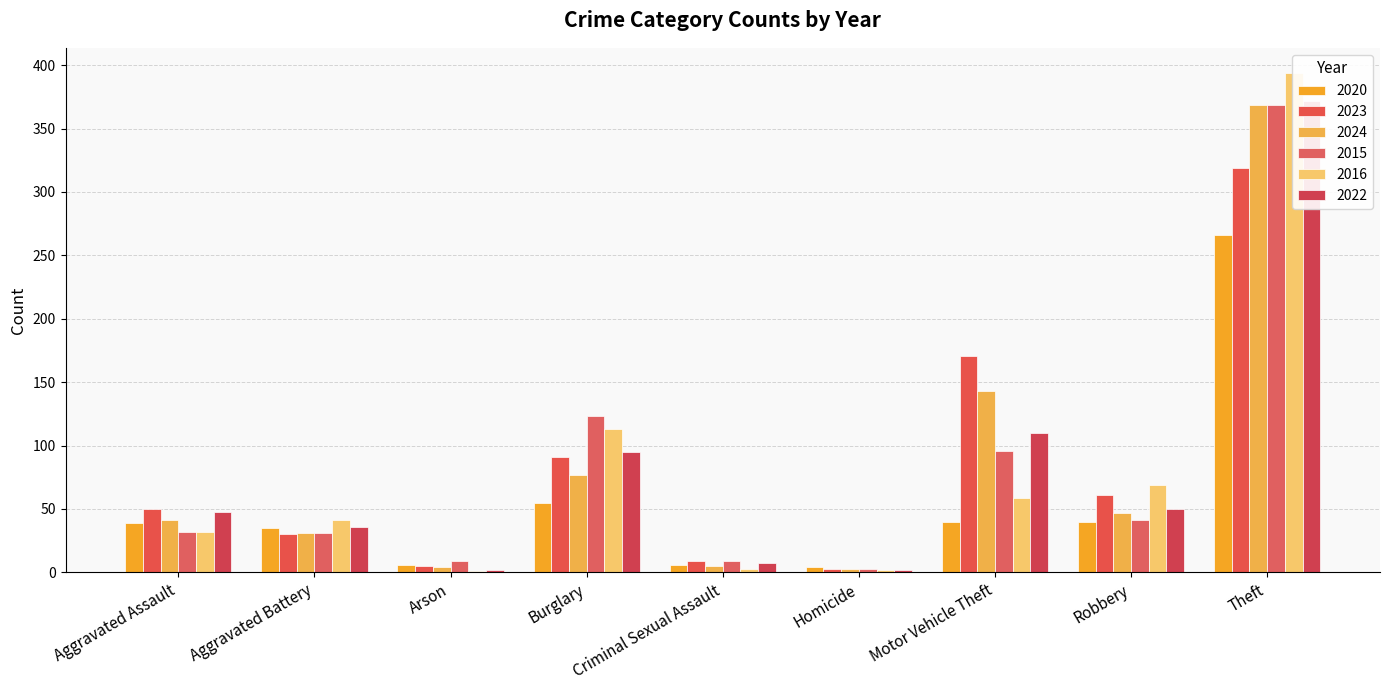

What position from the left is Theft?

9